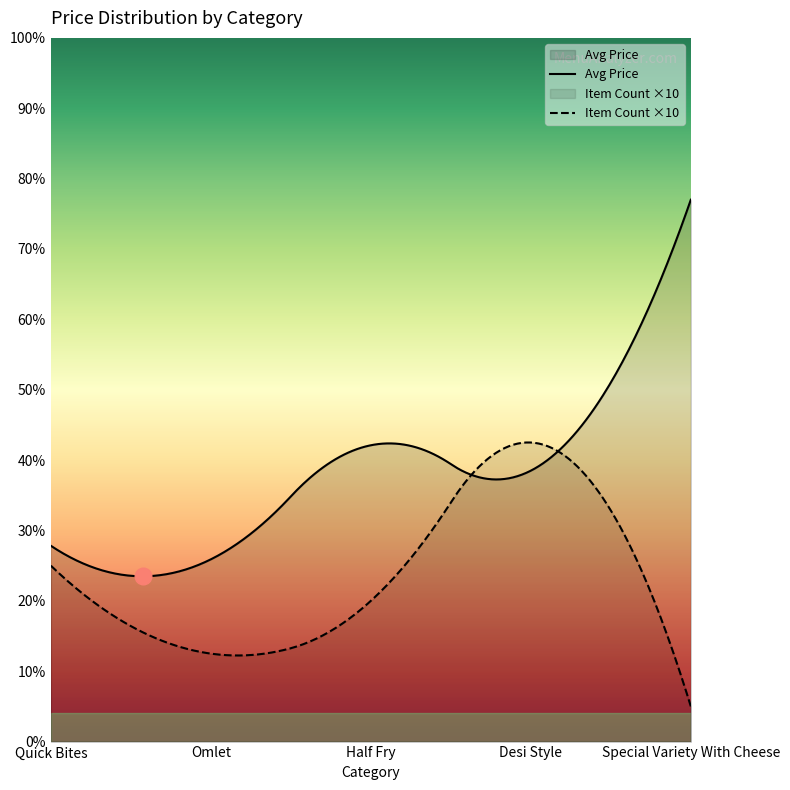

True or false: Avg Price (Veg) has more than 1 interior local peaks.

False